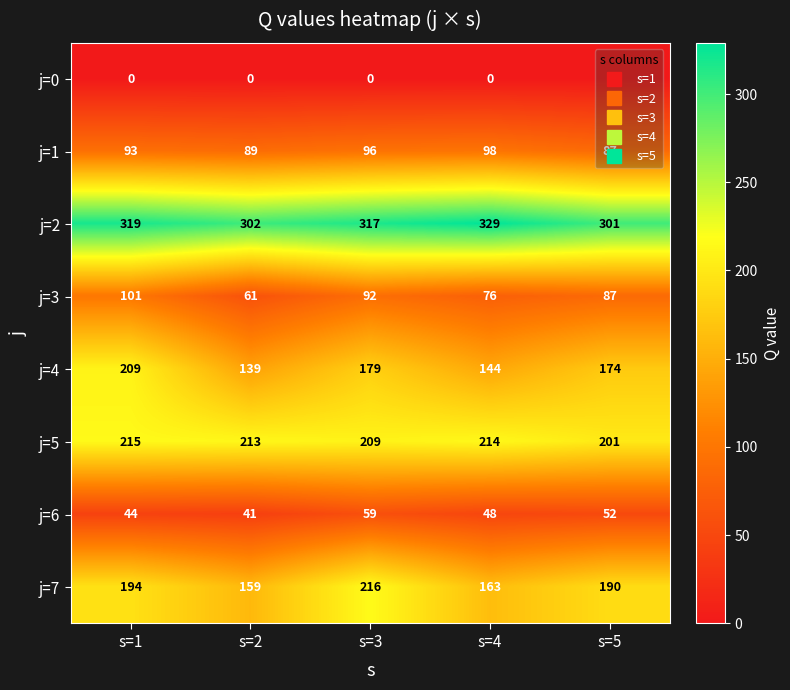

Where is j=5 nearest to the value 208?

s=3